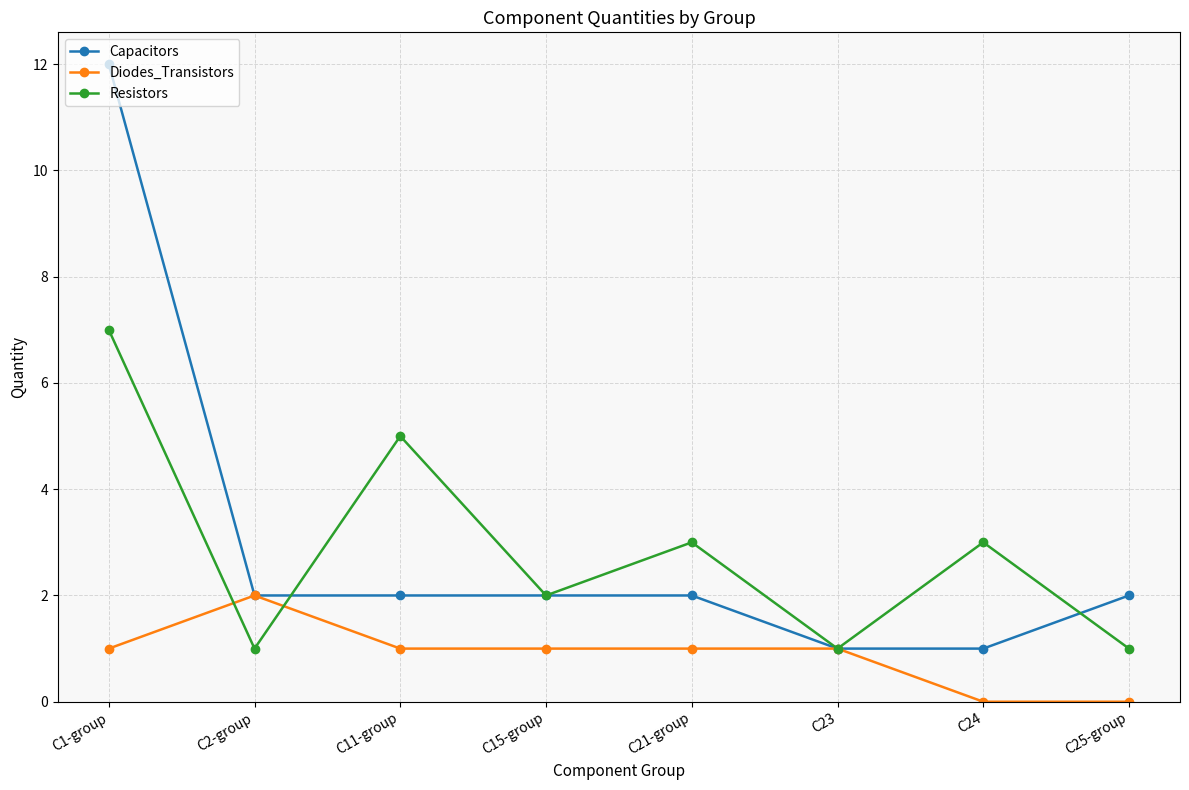

What is the label of the 8th point from the right?

C1-group